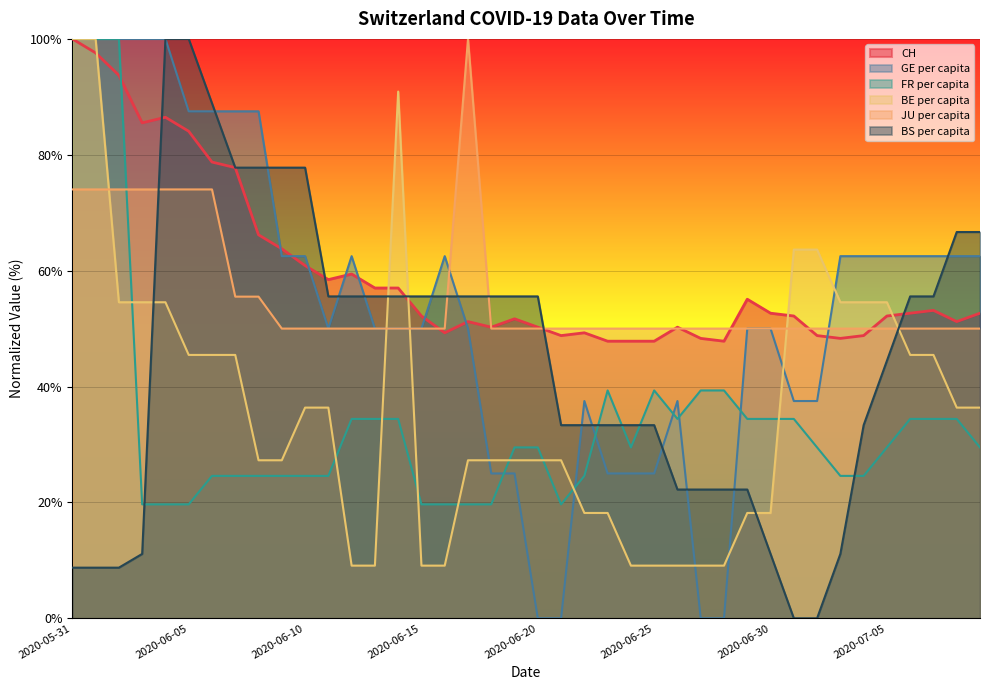

At which label does GE_pc reach its peak?

2020-05-31